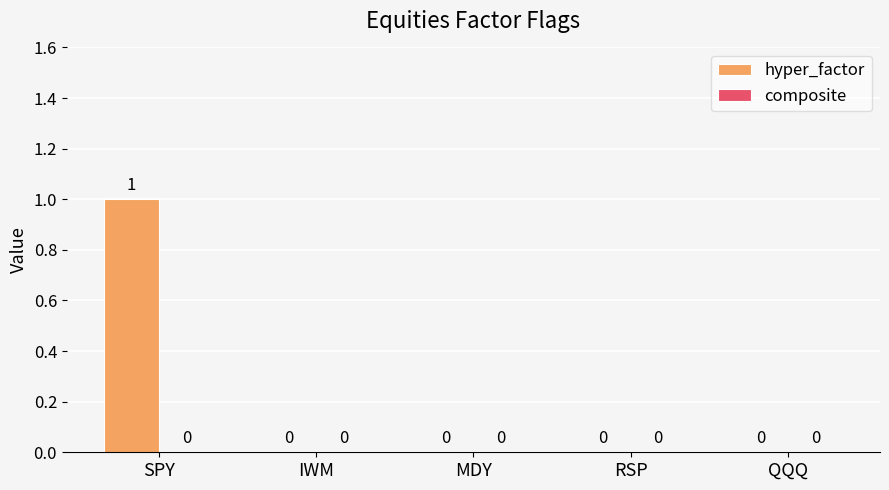

How many values are between 0 and 1?

5